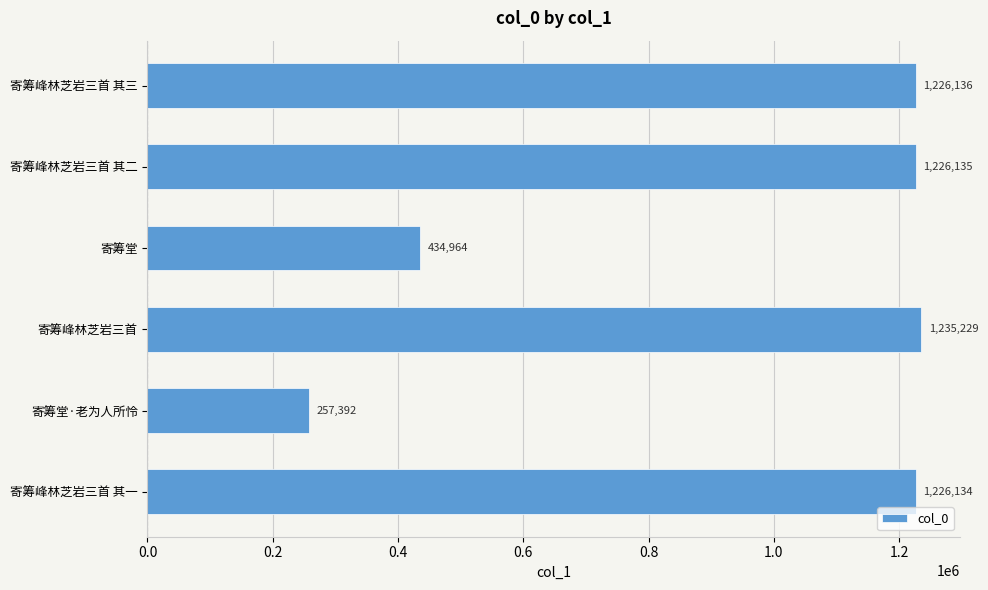

Where is the data nearest to the value 746310?

寄筹堂